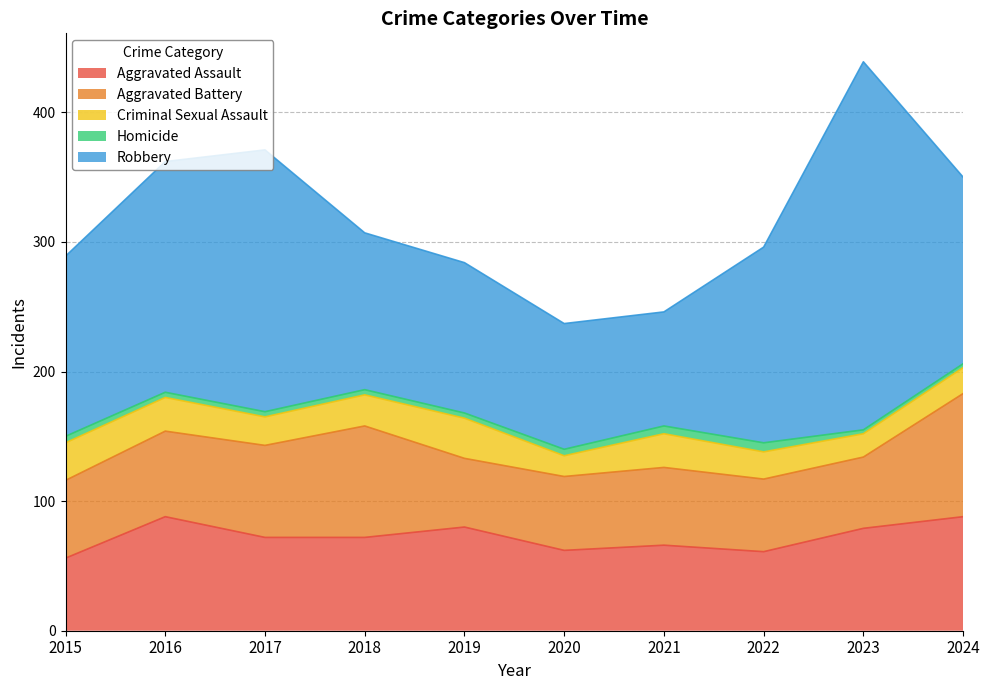

Count the number of data series in this chart.

5